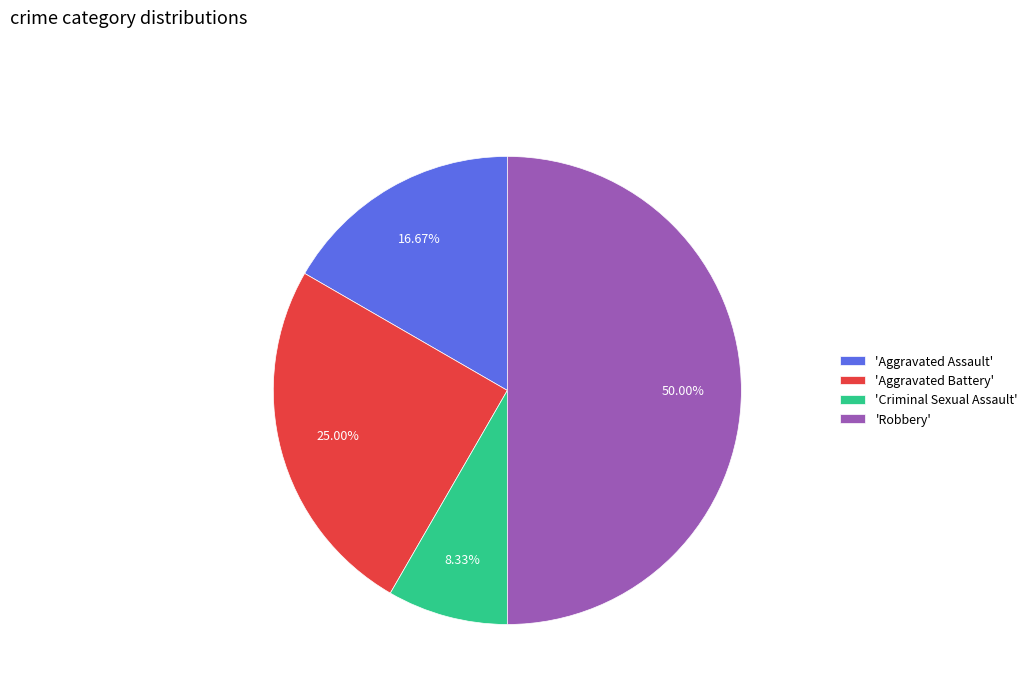

Is the sum of 'Aggravated Battery' and 'Criminal Sexual Assault' greater than half?

No